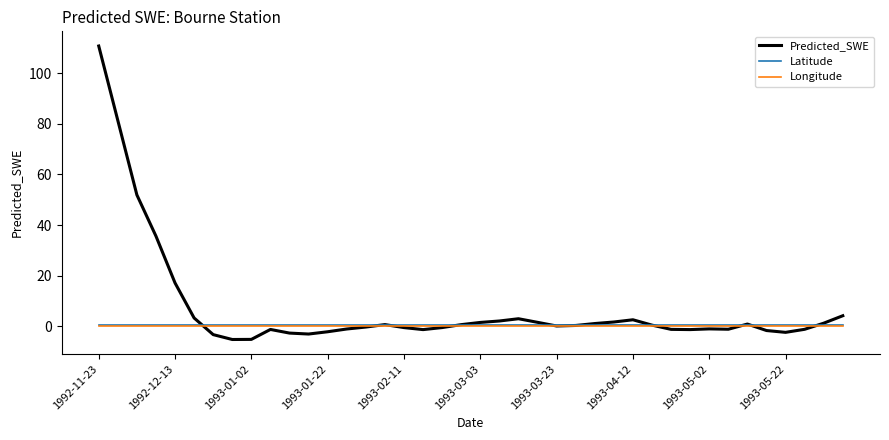

What is the minimum value shown in the chart?

-5.2